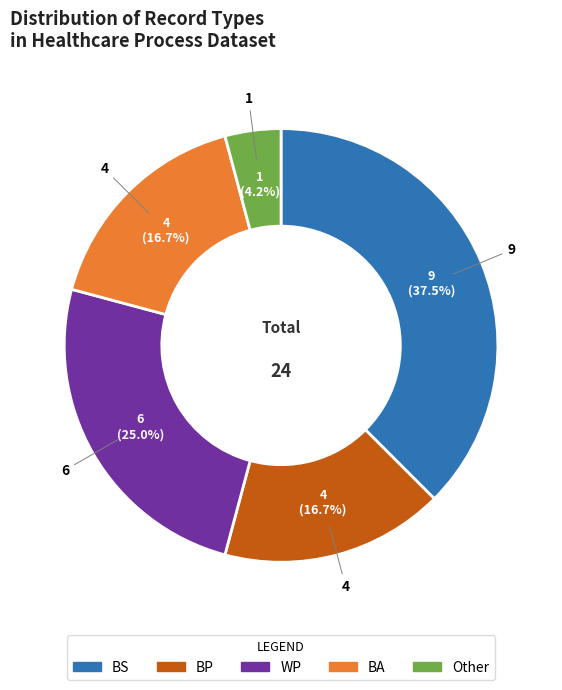

What percentage is the WP slice, to the nearest percent?

25%